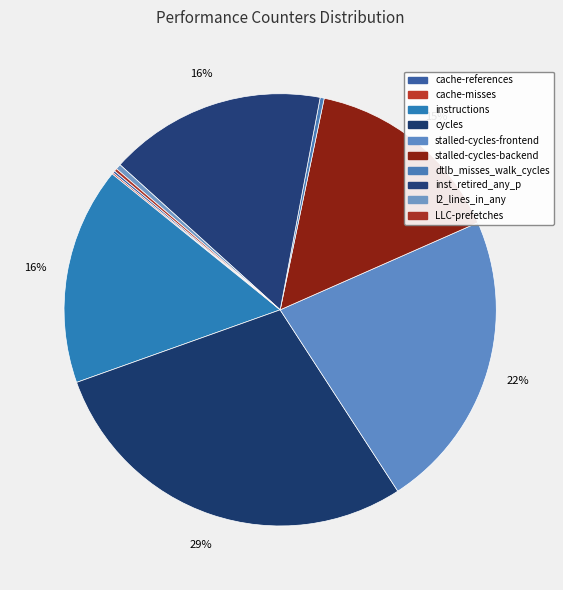

Which slice is the smallest?

cache-misses